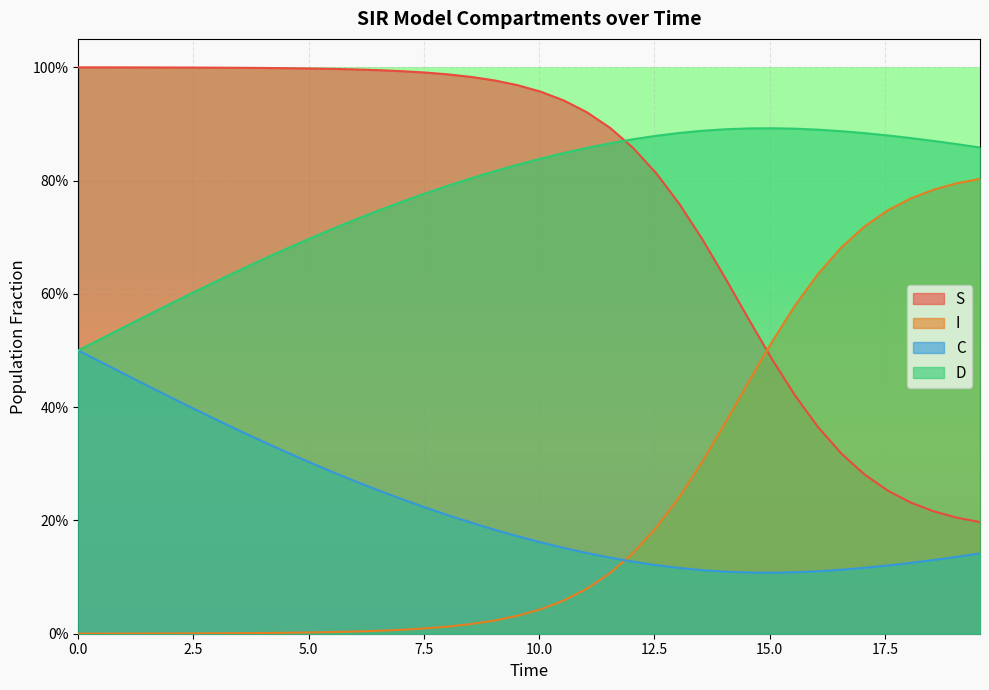

Is it true that D equals 0.4 at 14?

False